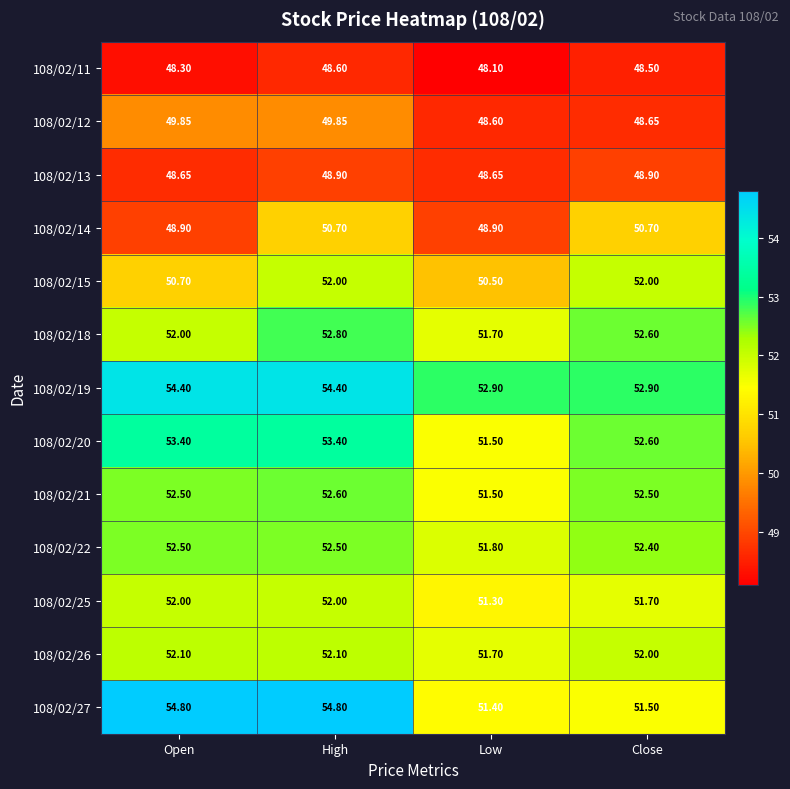

Which series has the widest spread of values?

108/02/27